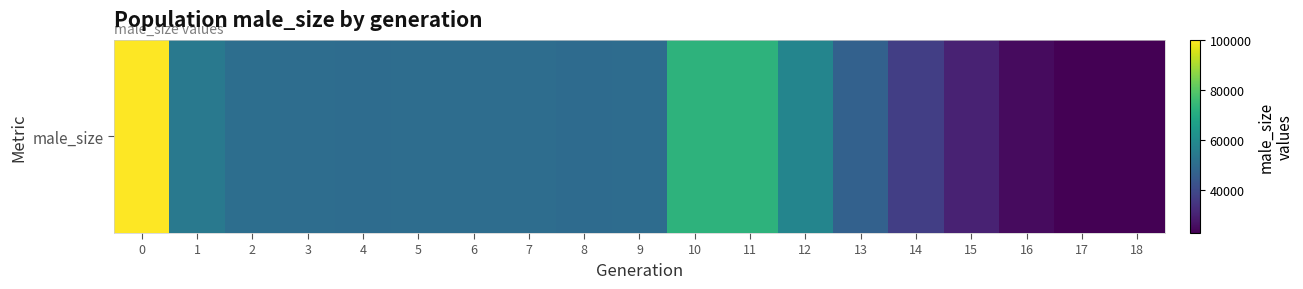

True or false: the data shows 50181 at 6.

True